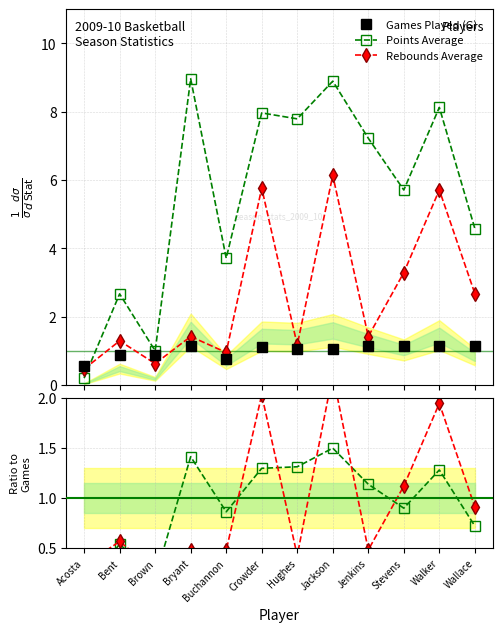

Where does the Games Played (G) series first go above 1?

Bryant